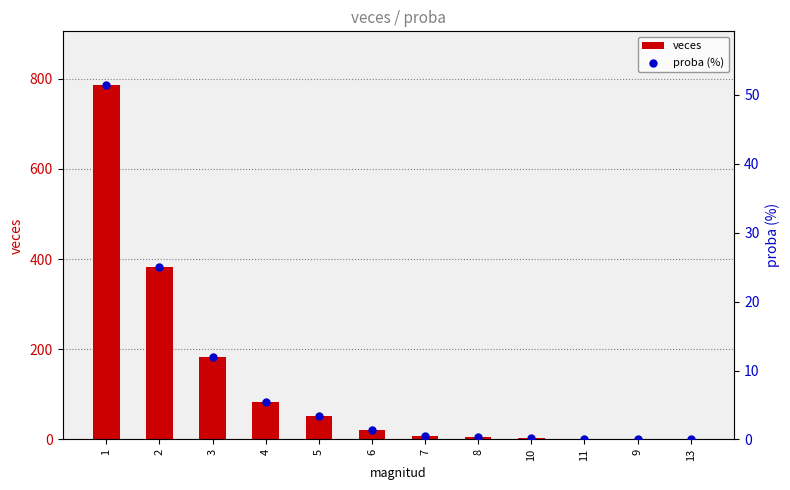

Which series has the largest Y range (max minus min)?

veces